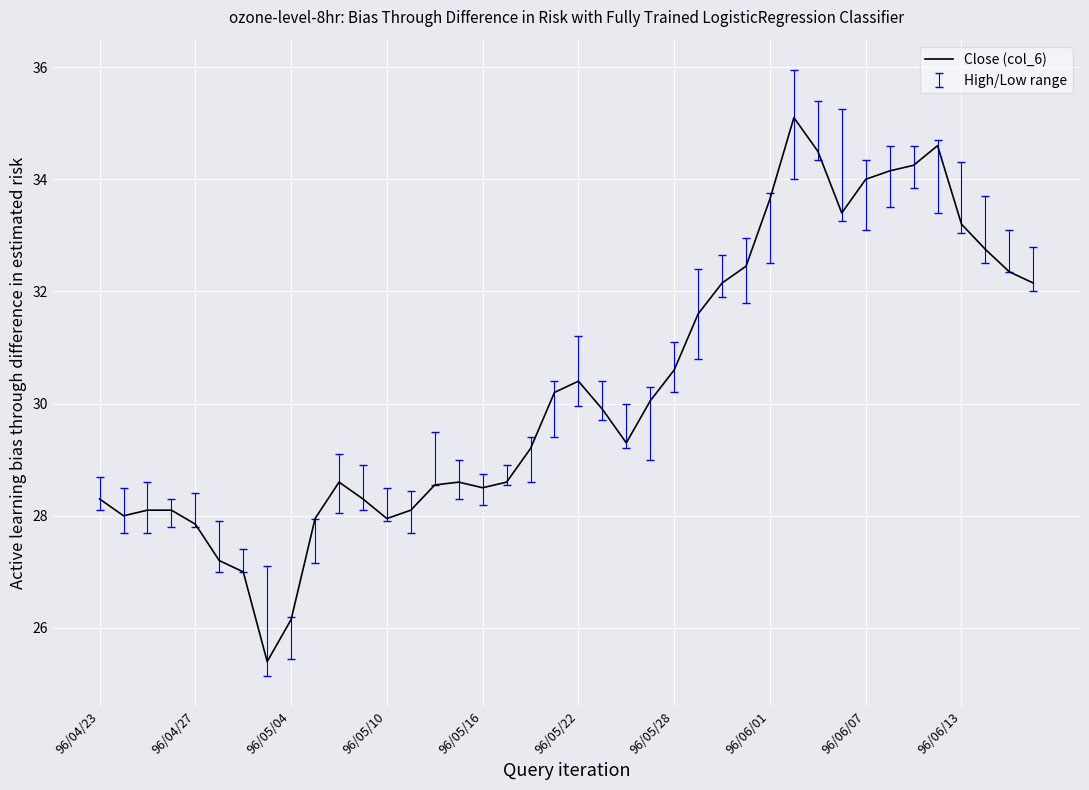

What is the difference between the maximum and minimum values?

9.7